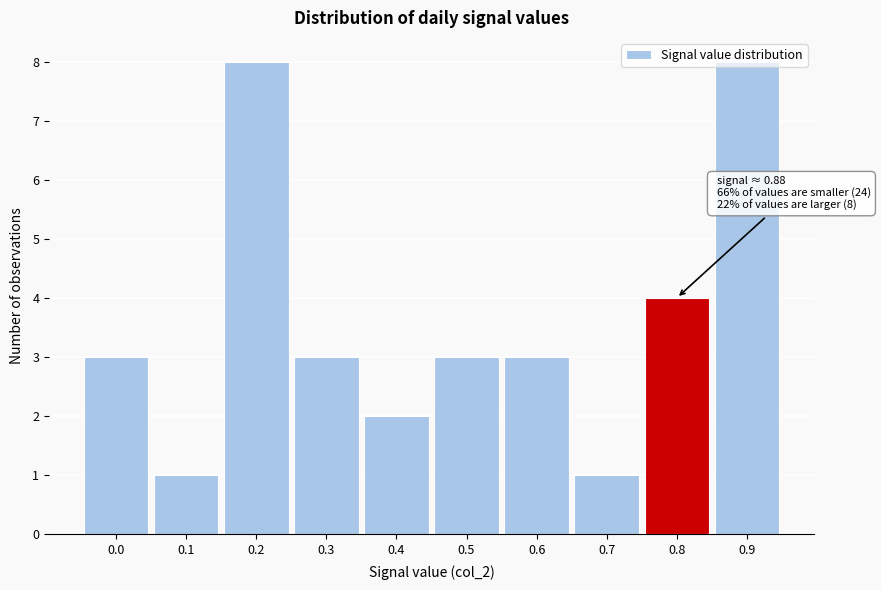

What is the difference between the maximum and minimum values?

7